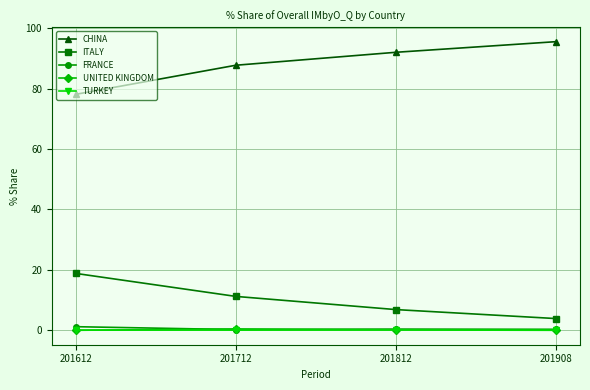

What is the sum of all CHINA values?

353.3